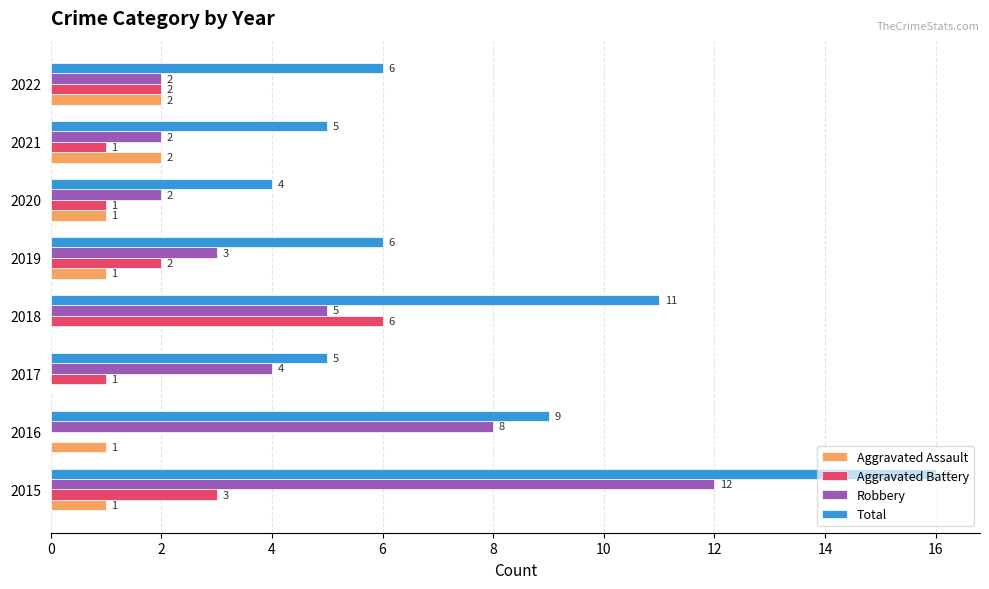

The value of Robbery at 2020 is 2. True or false?

True